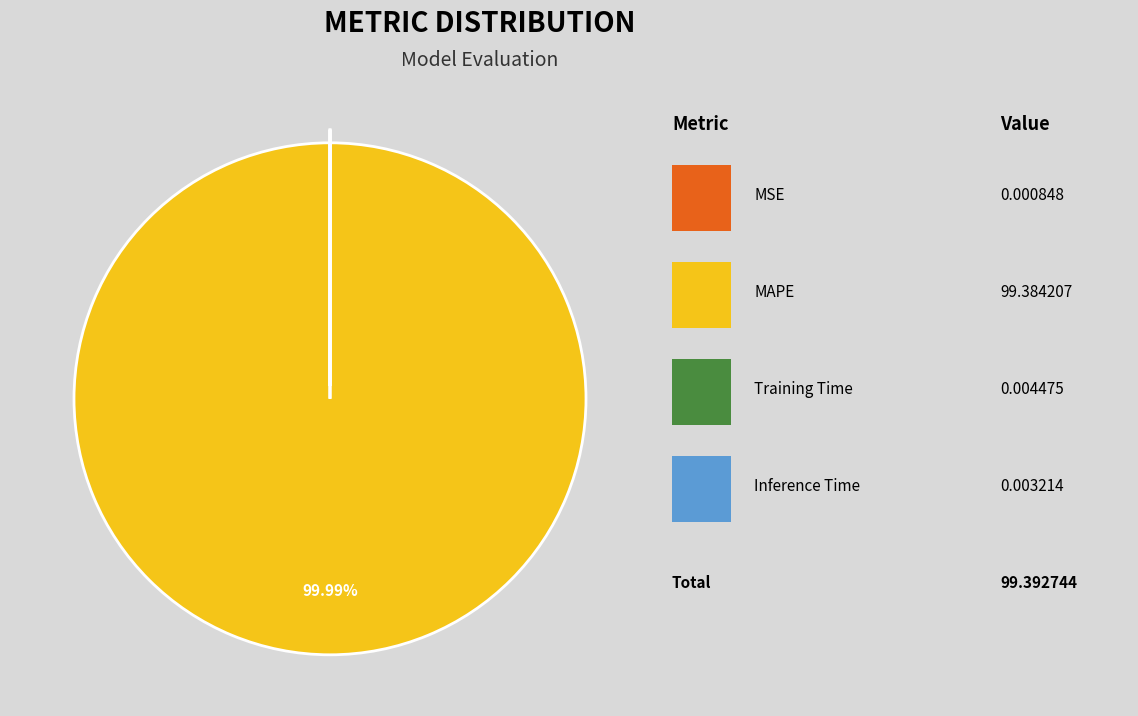

Is there any slice that represents more than half of the pie?

Yes